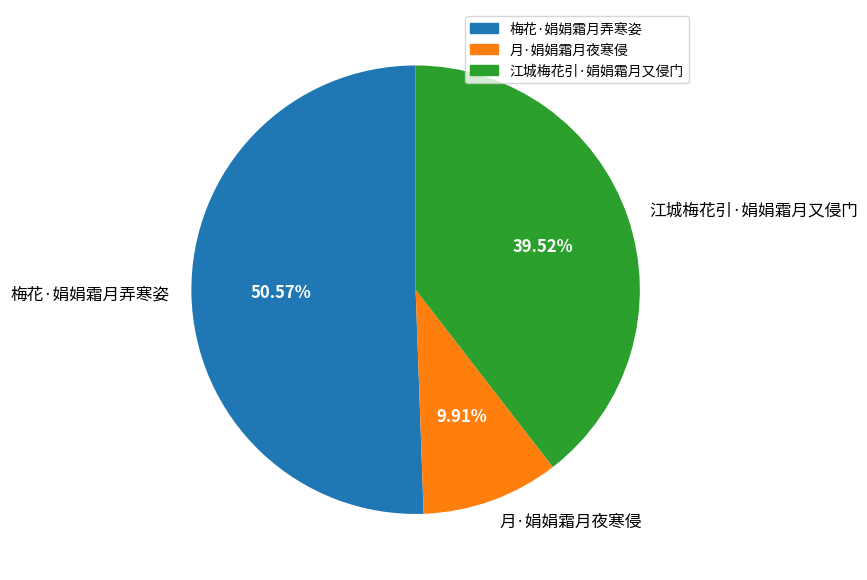

How many segments does this pie chart have?

3